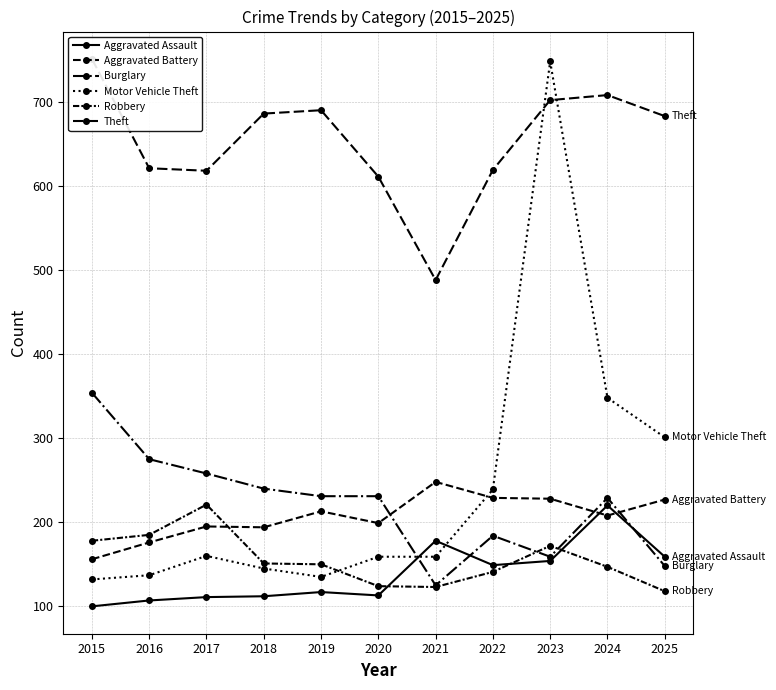

Does the chart have visible grid lines?

Yes